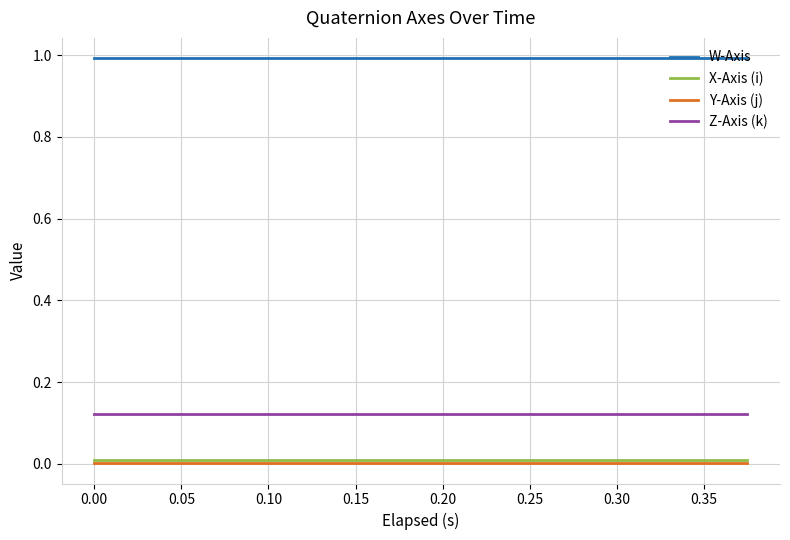

How many distinct data groups are displayed?

4